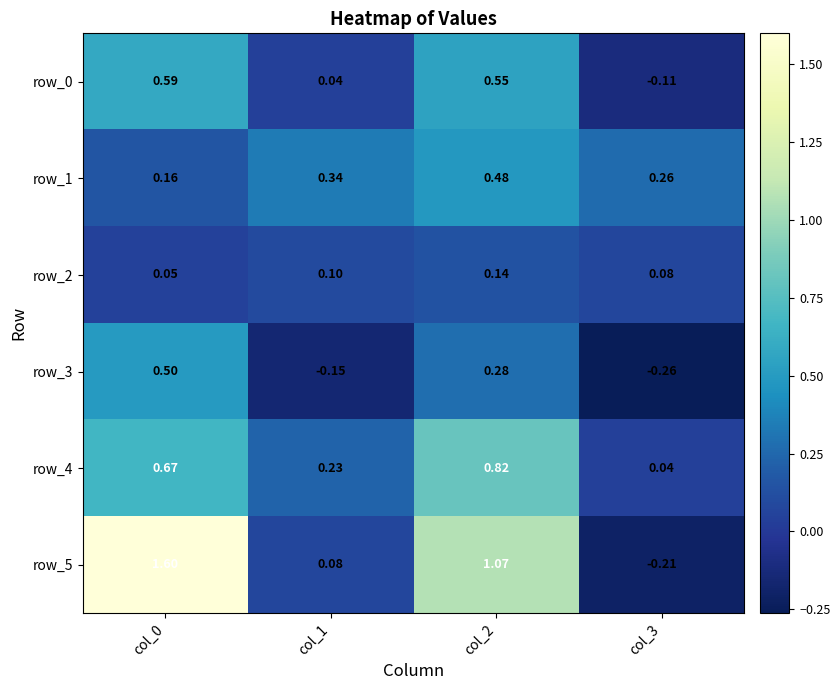

Is the value of row_0 at col_2 greater than the value of row_4 at col_2?

No